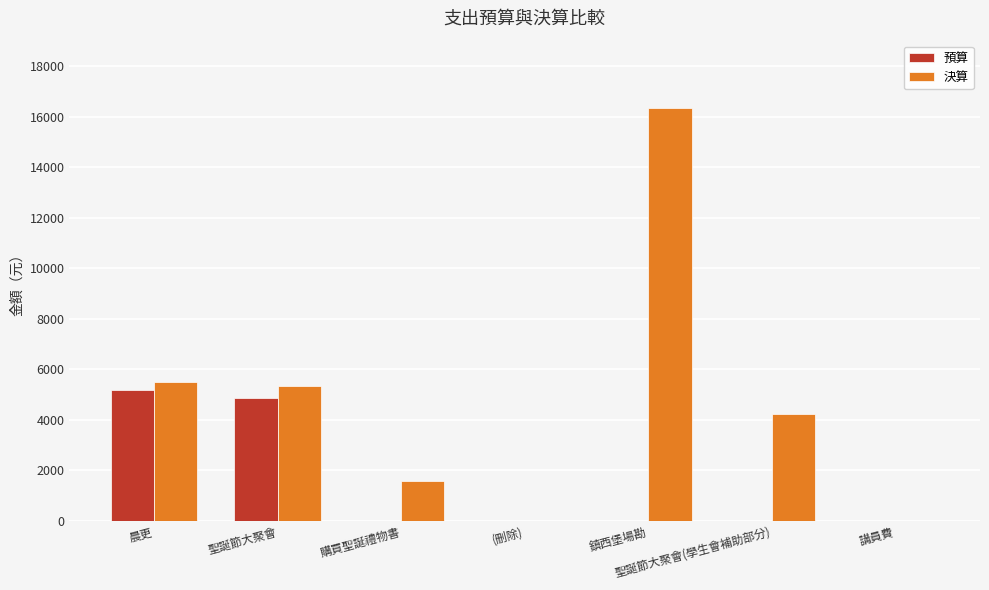

What is the sum of all 決算 values?

33012